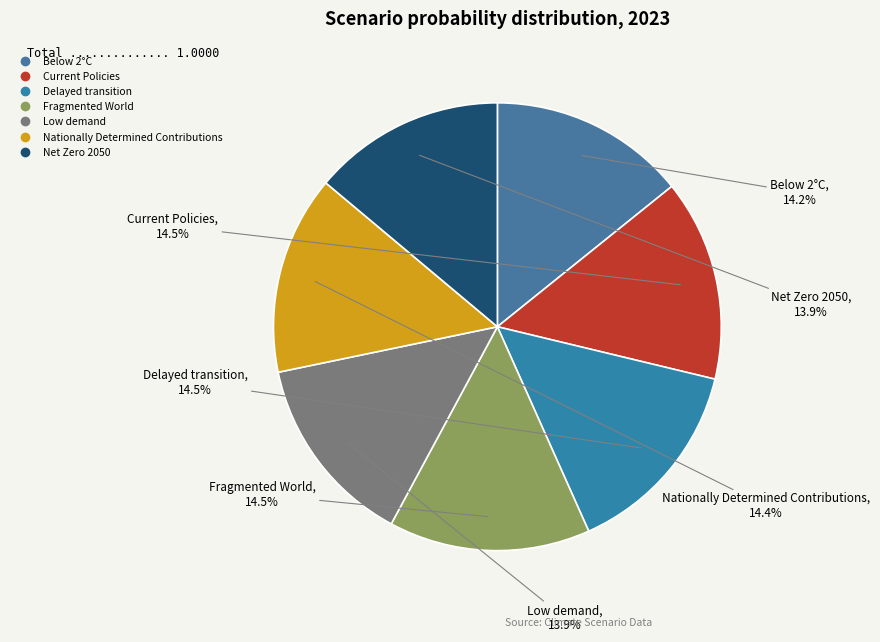

Do Below 2°C and Nationally Determined Contributions together represent more than half of the pie?

No